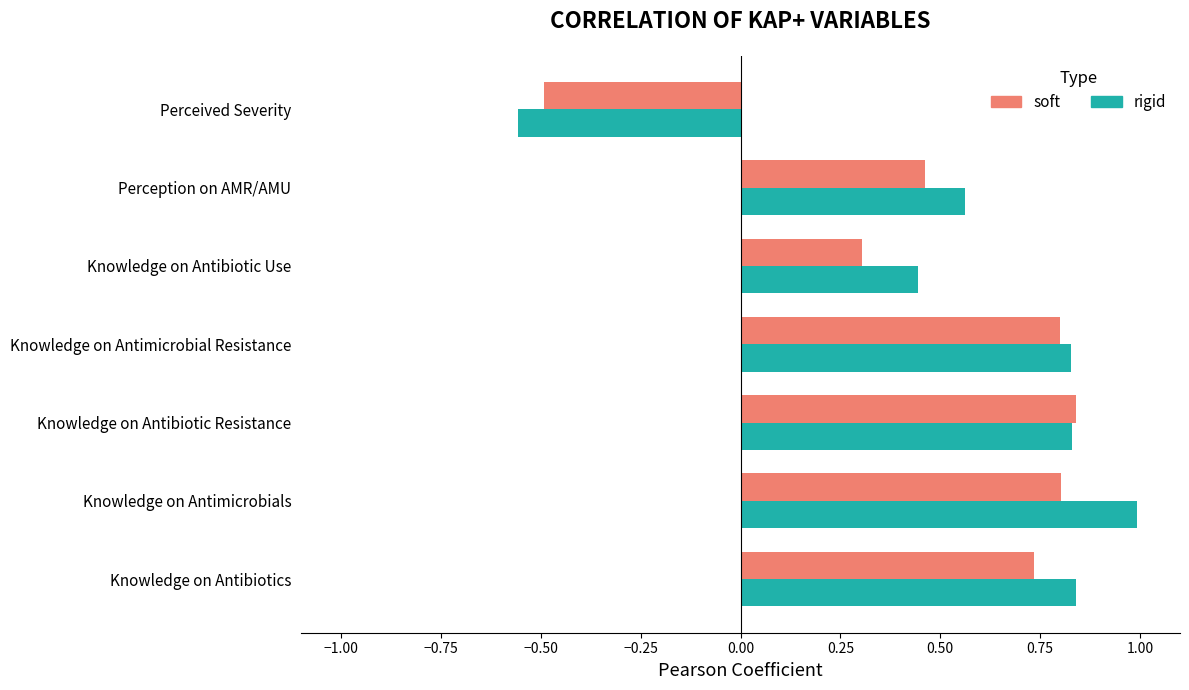

Where is rigid nearest to the value 0?

Knowledge on Antibiotic Use